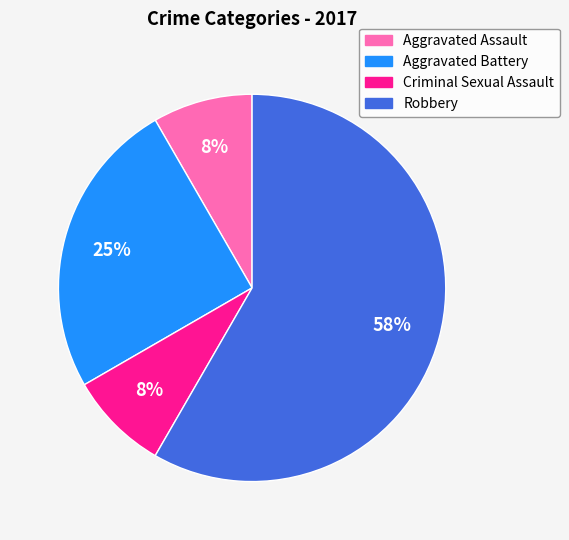

What is the largest slice in the pie chart?

Robbery